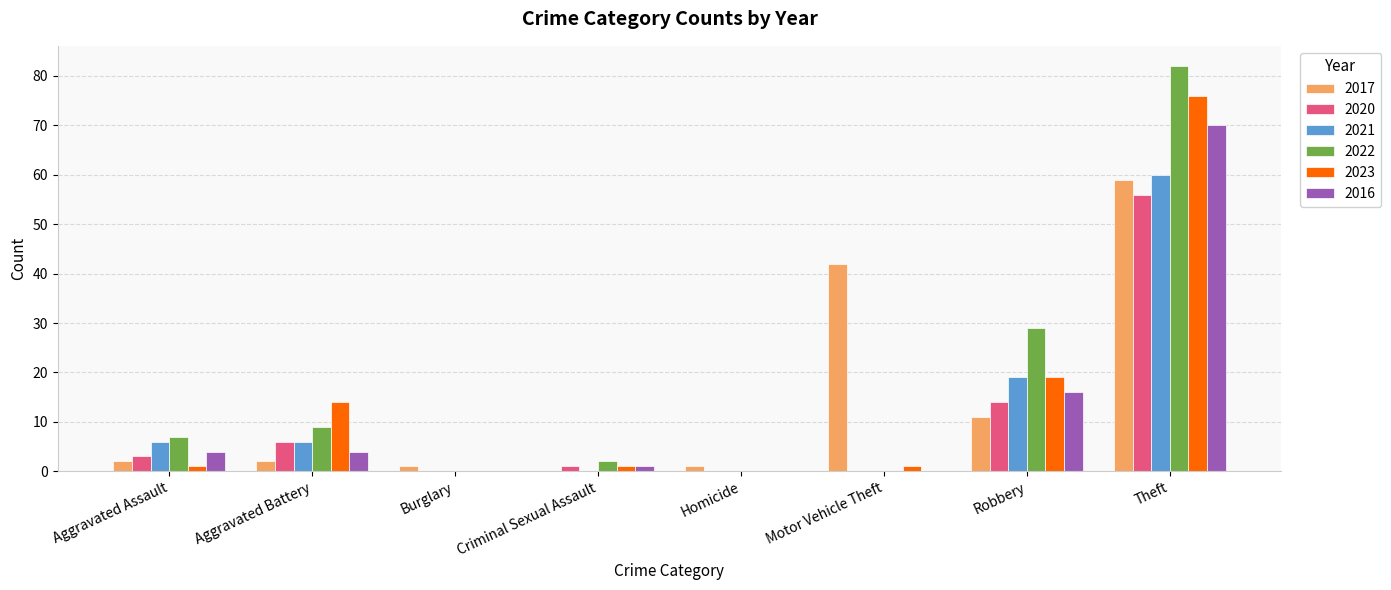

What is the total value across all series at Criminal Sexual Assault?

5